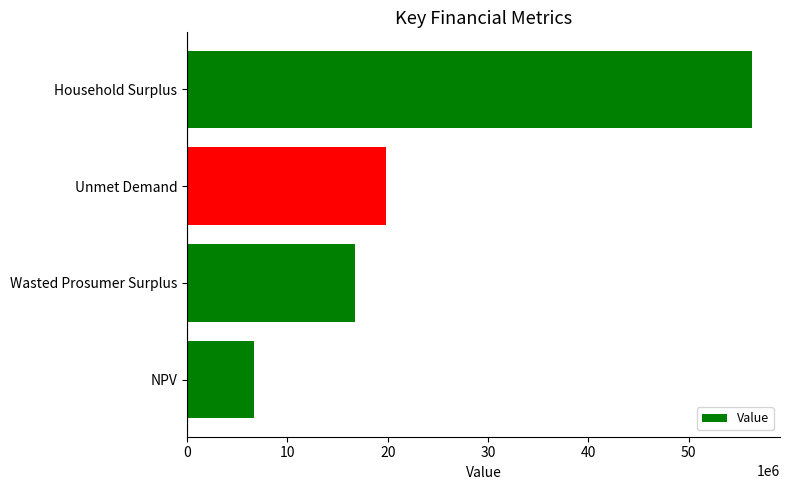

Is it true that the value at Unmet Demand is 19818344.9?

True